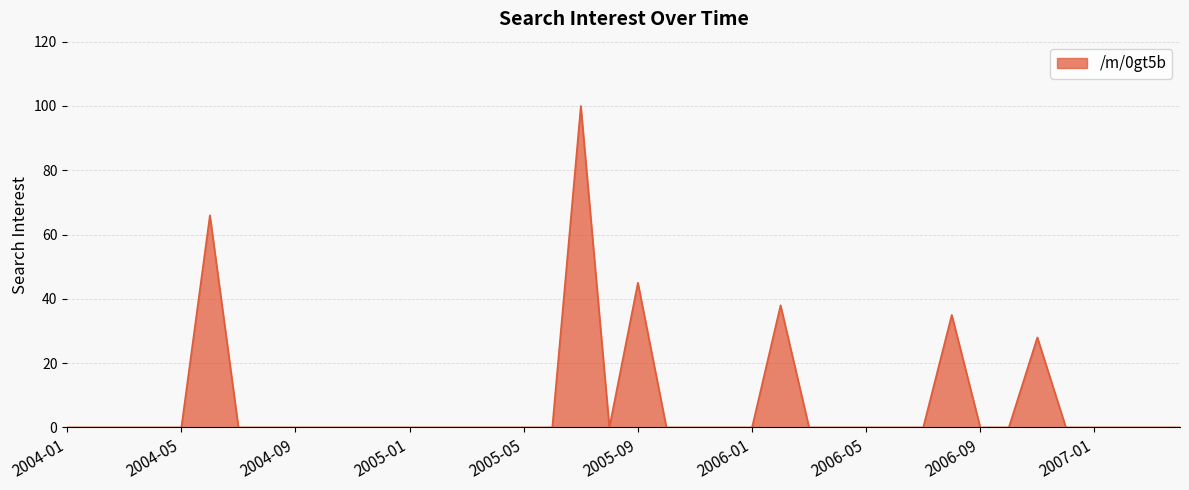

Reading left to right, transcribe all the data shown in this chart.

0	0	0	0	0	66	0	0	0	0	0	0	0	0	0	0	0	0	100	0	45	0	0	0	0	38	0	0	0	0	0	35	0	0	28	0	0	0	0	0